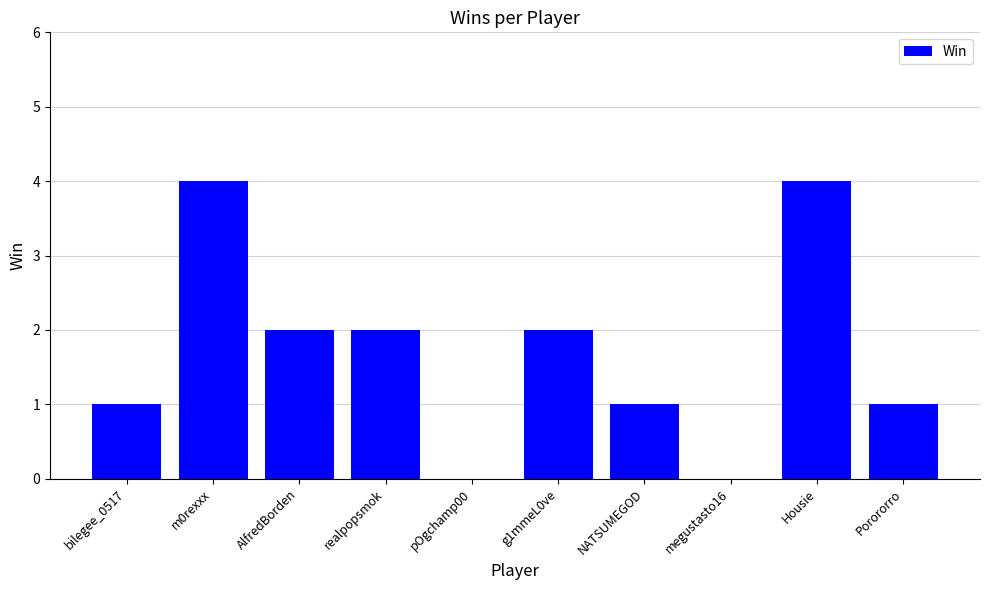

What is the greatest value displayed?

4